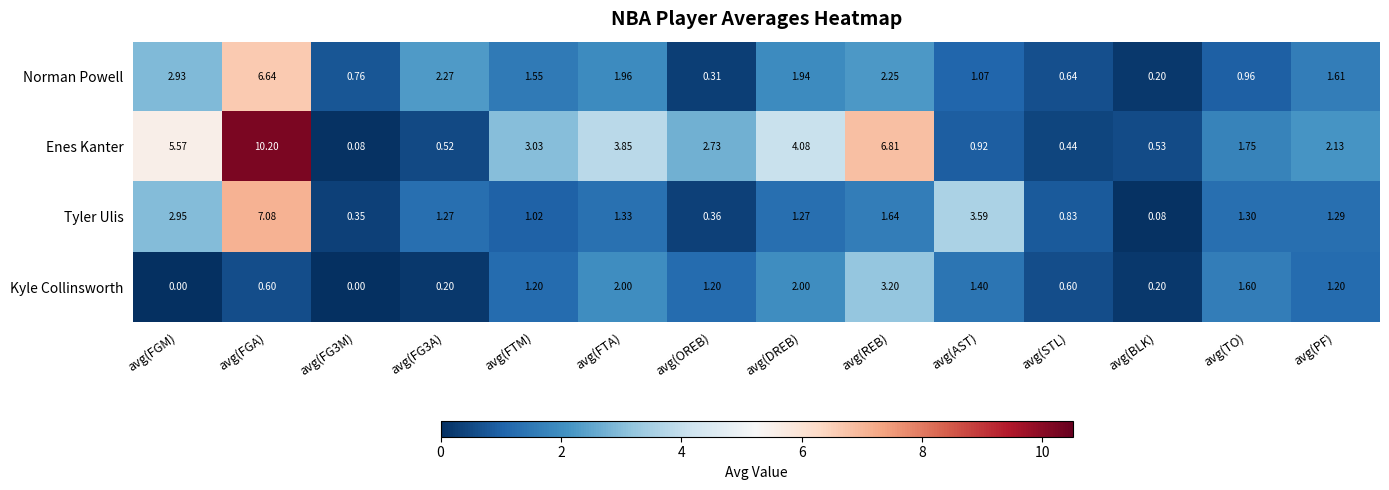

Which series has the largest total across all categories?

Enes Kanter